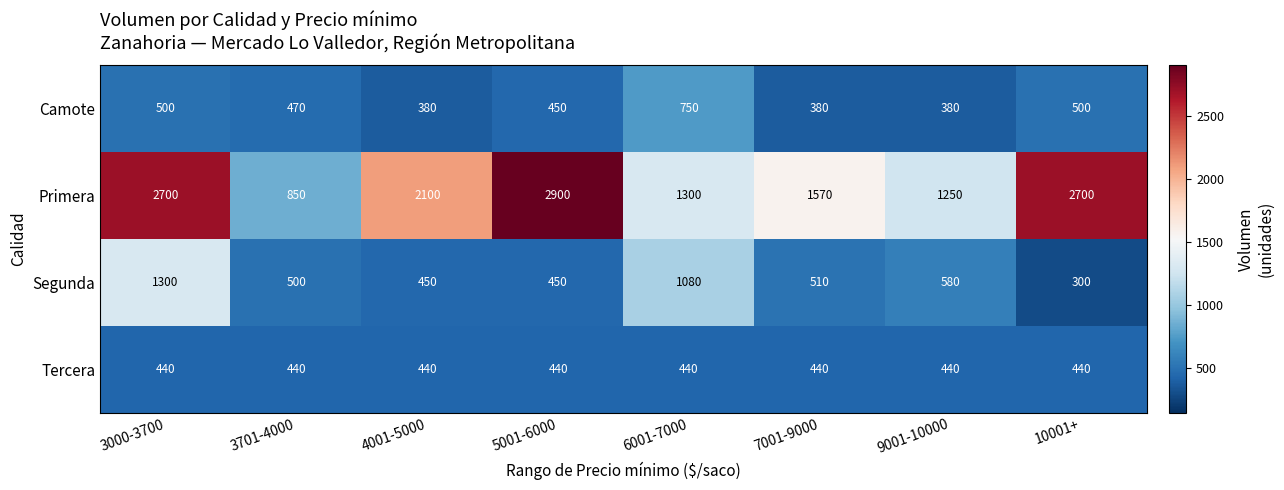

At how many categories does at least one series exceed 2789?

1